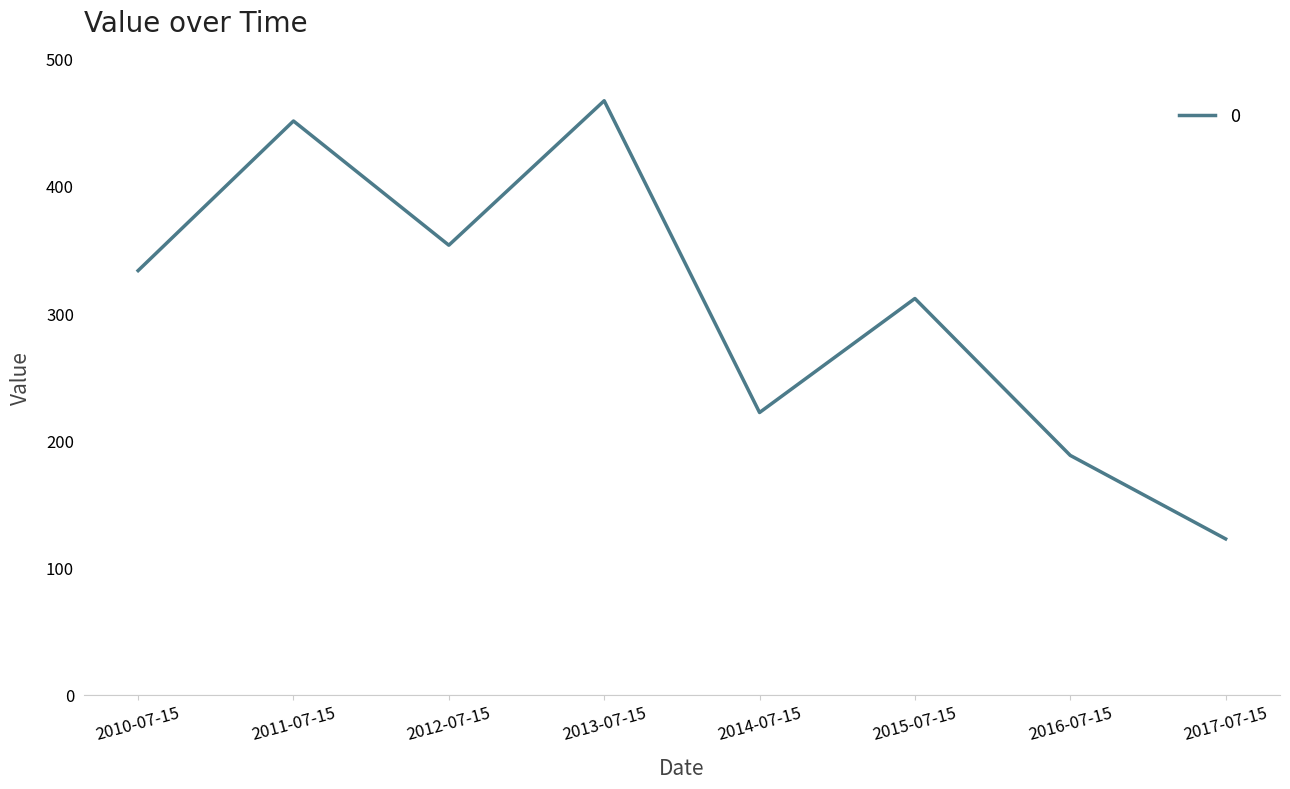

List the labels in order of value, largest first.

2013-07-15, 2011-07-15, 2012-07-15, 2010-07-15, 2015-07-15, 2014-07-15, 2016-07-15, 2017-07-15